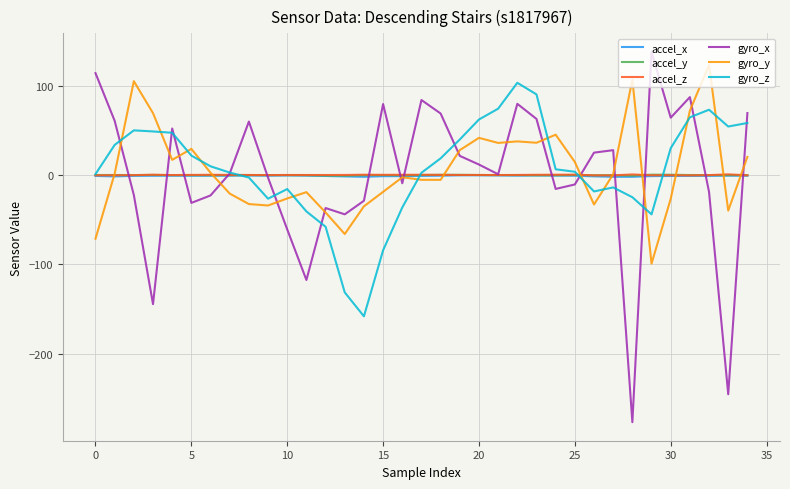

What is the highest value of the accel_x series?

-0.3